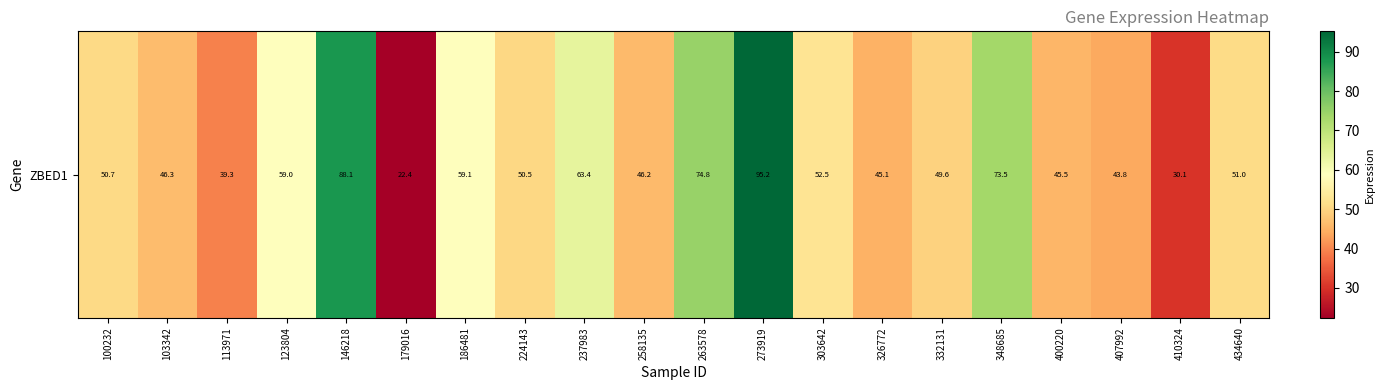

Which label corresponds to the smallest value in the chart?

179016